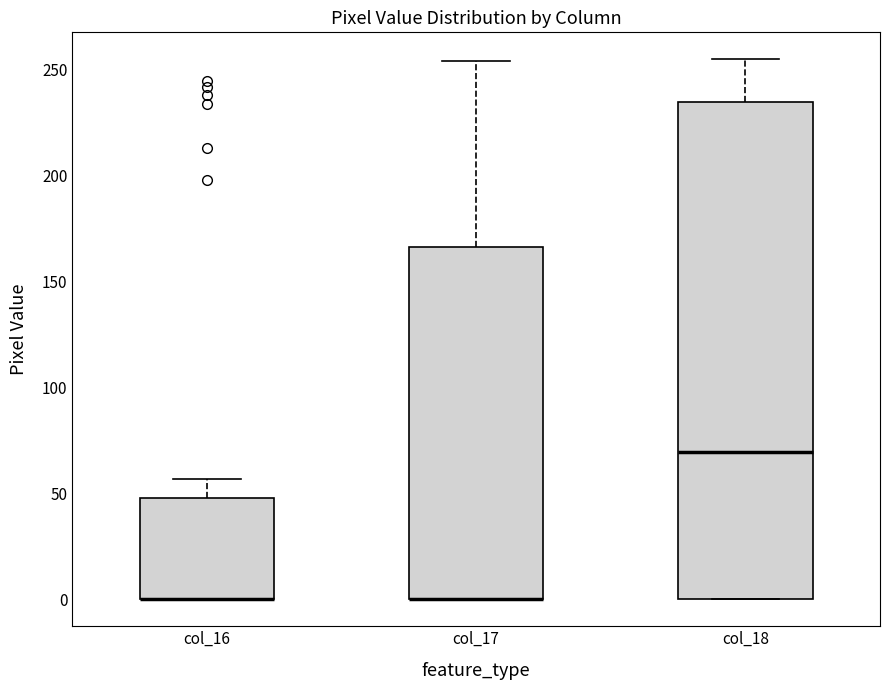

Reading left to right, transcribe this box plot: for each box, give where its median line is, the range the box spans, and where its two whiskers end, as read against the y-axis. The values are not printed on the chart, so give them approximately, as read against the axis.

col_16: median 0 (drawn on the box's lower edge), box 0 to 50, whiskers 0 to 55
col_17: median 0 (drawn on the box's lower edge), box 0 to 165, whiskers 0 to 255
col_18: median 70, box 0 to 235, whiskers 0 to 255